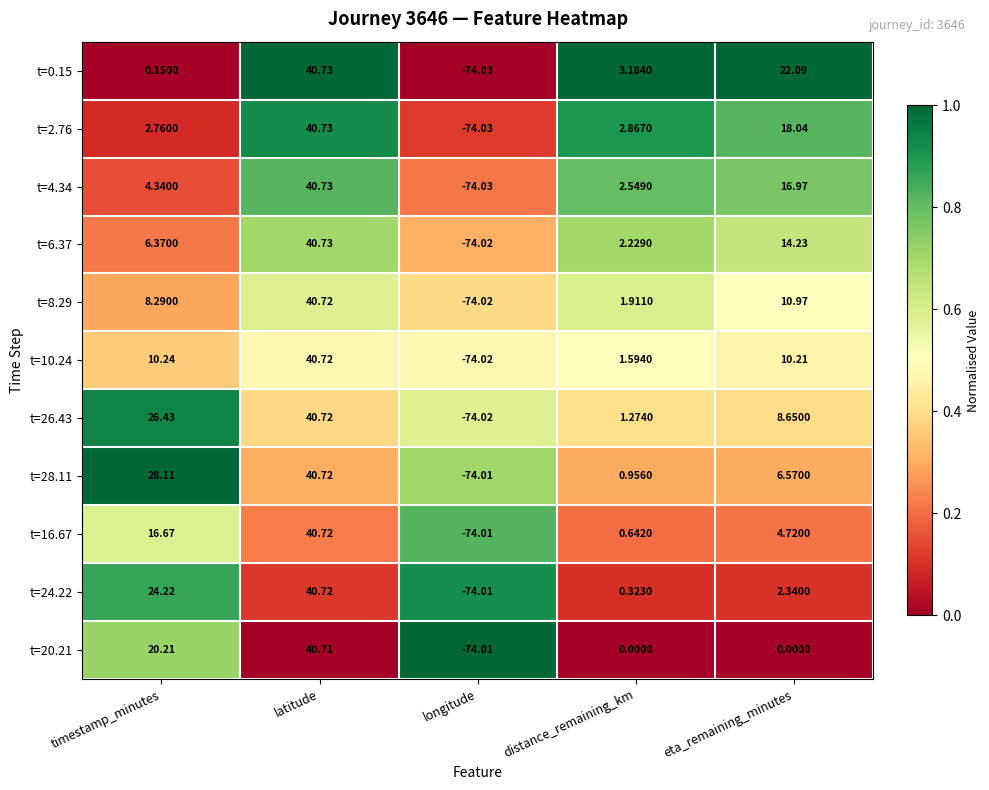

Count the number of data series in this chart.

11